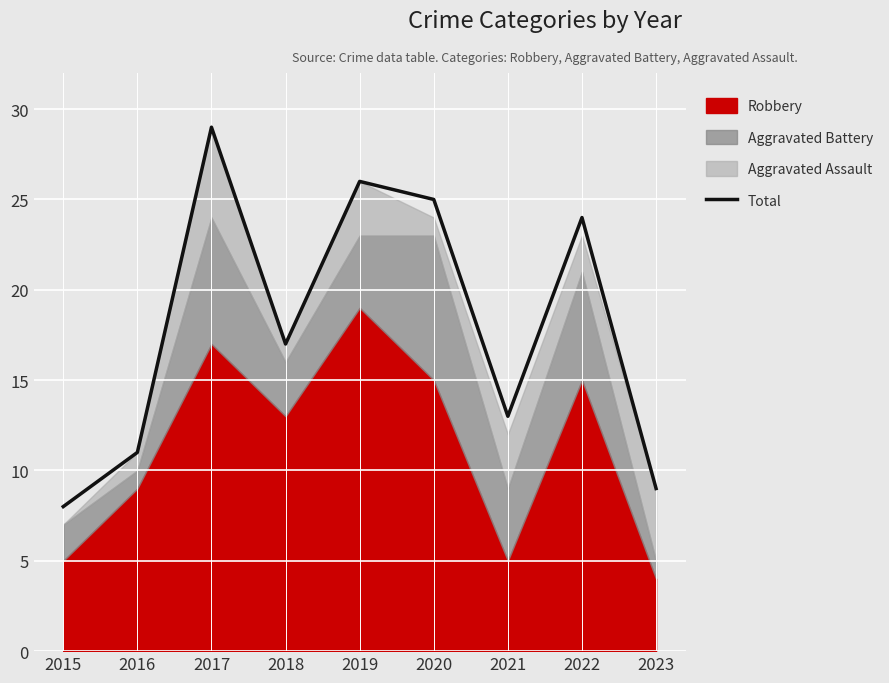

True or false: the data shows 42 at 2020.

False